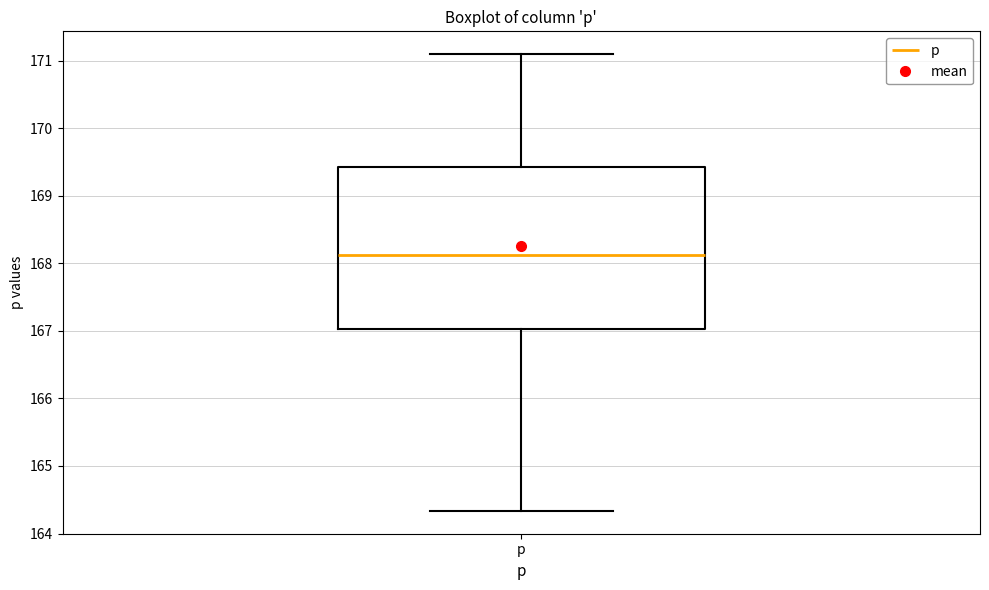

Transcribe this box plot: give where the median line is, the range the box spans, and where the two whiskers end, as read against the y-axis. The values are not printed on the chart, so give them approximately, as read against the axis.

median 168.1, box 167.0 to 169.4, whiskers 164.3 to 171.1